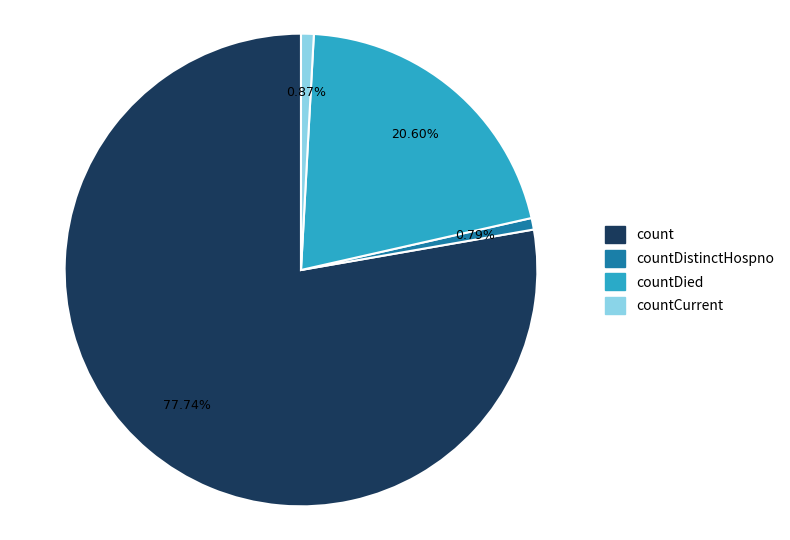

Count the number of slices in the pie.

4